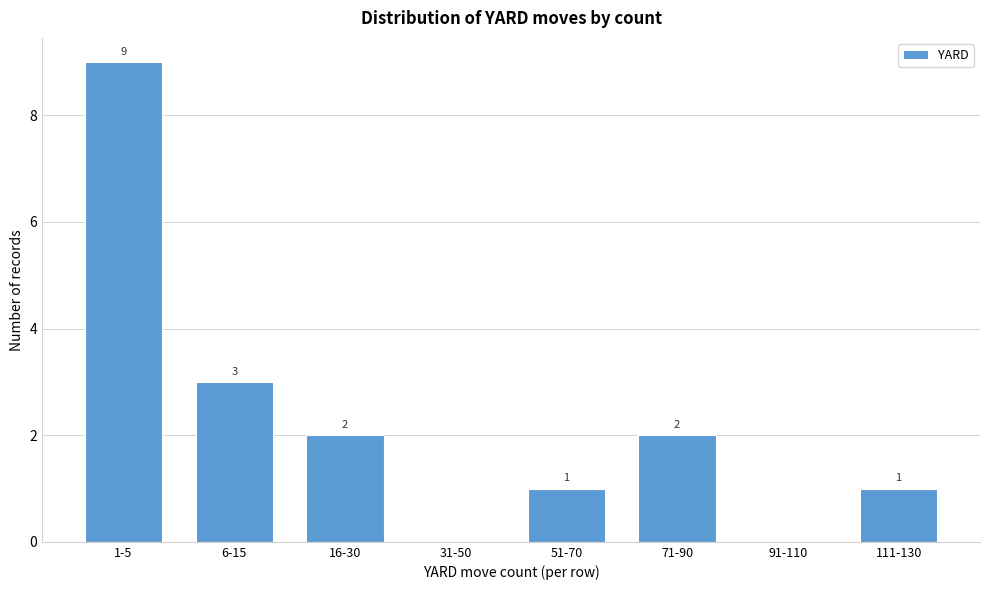

Reading left to right, what are all the values shown in this chart?

1-5=9	6-15=3	16-30=2	31-50=0	51-70=1	71-90=2	91-110=0	111-130=1